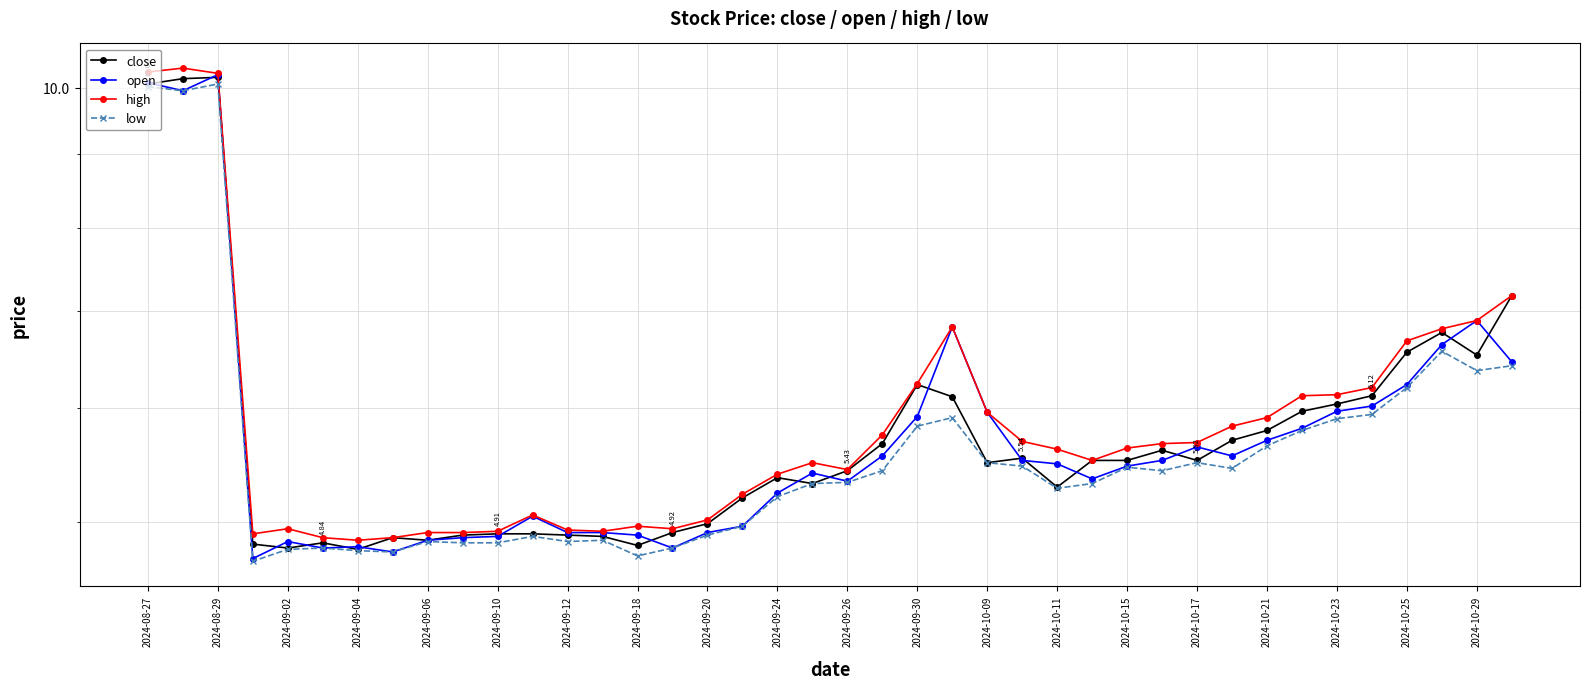

Which category has the lowest value in the close series?

2024-09-04